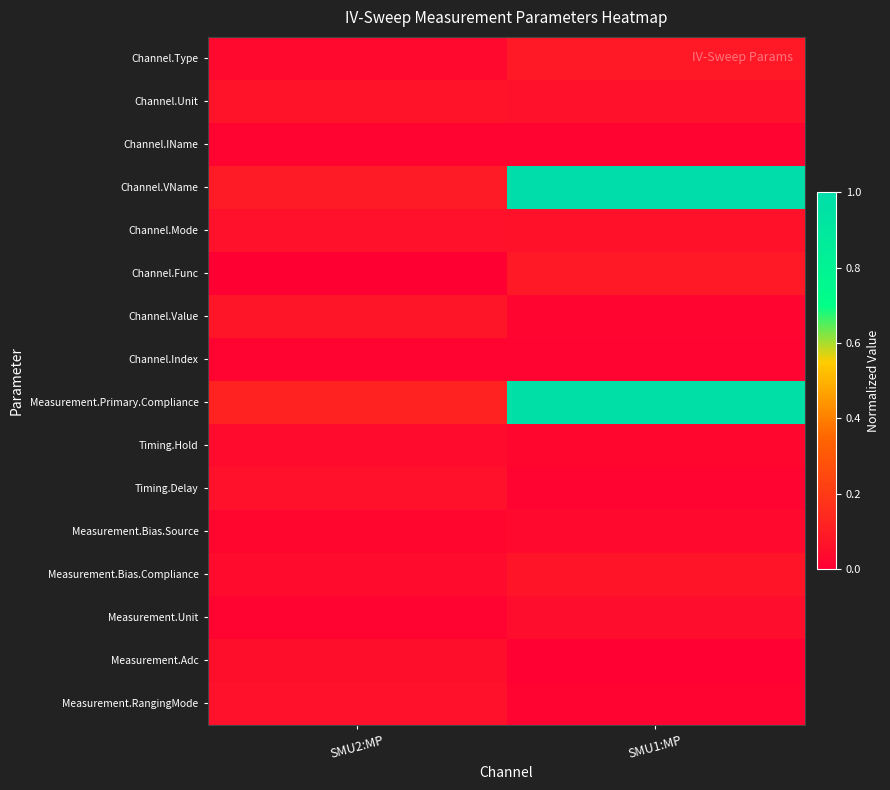

Which category has the highest value across all series?

SMU1:MP